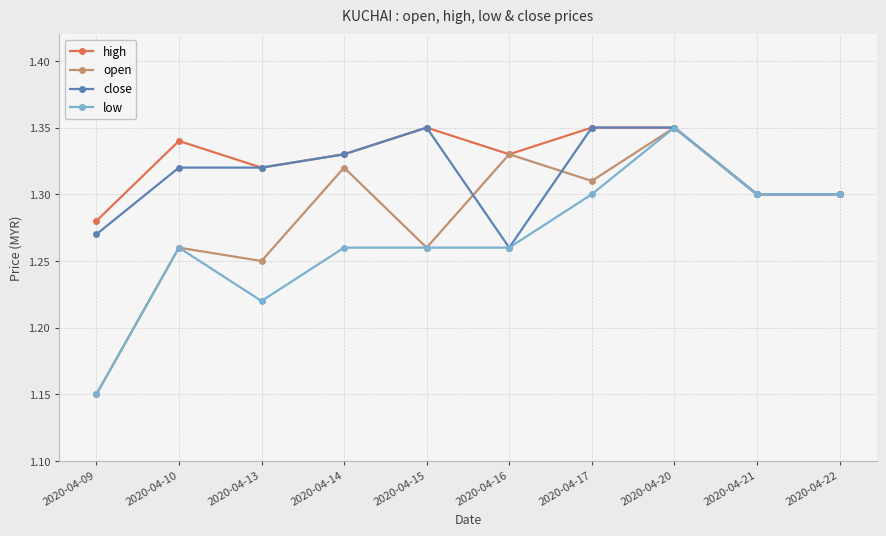

At which category does open reach its first local valley?

2020-04-13